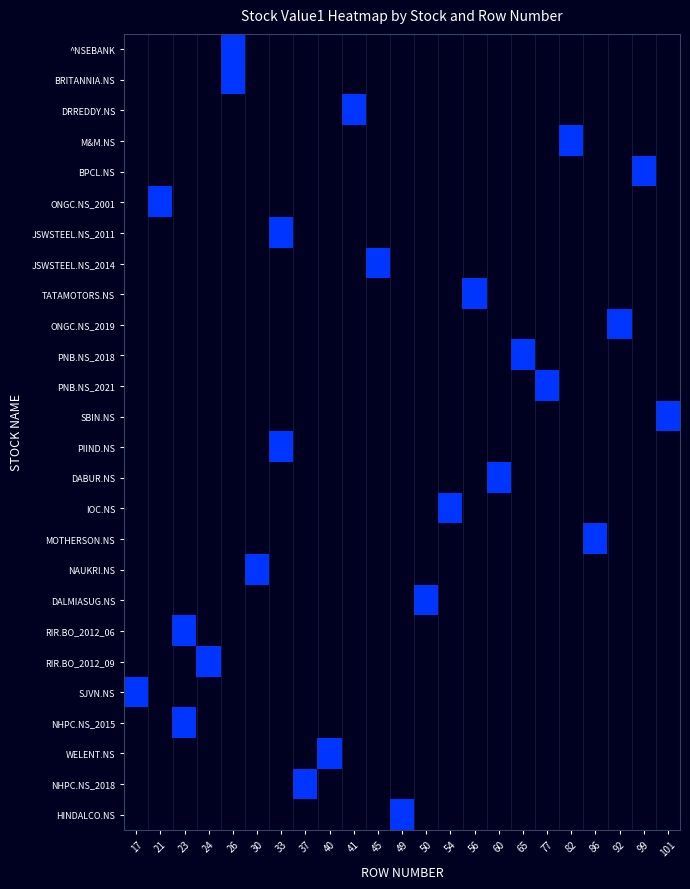

Reading right to left, what are all the values shown in this chart?

row_0: 0.0	0.0	0.0	0.0	0.0	0.0	0.0	0.0	0.0	0.0	0.0	0.0	0.0	0.0	0.0	0.0	0.0	0.0	0.5	0.0	0.0	0.0	0.0
row_1: 0.0	0.0	0.0	0.0	0.0	0.0	0.0	0.0	0.0	0.0	0.0	0.0	0.0	0.0	0.0	0.0	0.0	0.0	0.5	0.0	0.0	0.0	0.0
row_2: 0.0	0.0	0.0	0.0	0.0	0.0	0.0	0.0	0.0	0.0	0.0	0.0	0.0	0.5	0.0	0.0	0.0	0.0	0.0	0.0	0.0	0.0	0.0
row_3: 0.0	0.0	0.0	0.0	0.5	0.0	0.0	0.0	0.0	0.0	0.0	0.0	0.0	0.0	0.0	0.0	0.0	0.0	0.0	0.0	0.0	0.0	0.0
row_4: 0.0	0.5	0.0	0.0	0.0	0.0	0.0	0.0	0.0	0.0	0.0	0.0	0.0	0.0	0.0	0.0	0.0	0.0	0.0	0.0	0.0	0.0	0.0
row_5: 0.0	0.0	0.0	0.0	0.0	0.0	0.0	0.0	0.0	0.0	0.0	0.0	0.0	0.0	0.0	0.0	0.0	0.0	0.0	0.0	0.0	0.5	0.0
row_6: 0.0	0.0	0.0	0.0	0.0	0.0	0.0	0.0	0.0	0.0	0.0	0.0	0.0	0.0	0.0	0.0	0.5	0.0	0.0	0.0	0.0	0.0	0.0
row_7: 0.0	0.0	0.0	0.0	0.0	0.0	0.0	0.0	0.0	0.0	0.0	0.0	0.5	0.0	0.0	0.0	0.0	0.0	0.0	0.0	0.0	0.0	0.0
row_8: 0.0	0.0	0.0	0.0	0.0	0.0	0.0	0.0	0.5	0.0	0.0	0.0	0.0	0.0	0.0	0.0	0.0	0.0	0.0	0.0	0.0	0.0	0.0
row_9: 0.0	0.0	0.5	0.0	0.0	0.0	0.0	0.0	0.0	0.0	0.0	0.0	0.0	0.0	0.0	0.0	0.0	0.0	0.0	0.0	0.0	0.0	0.0
row_10: 0.0	0.0	0.0	0.0	0.0	0.0	0.5	0.0	0.0	0.0	0.0	0.0	0.0	0.0	0.0	0.0	0.0	0.0	0.0	0.0	0.0	0.0	0.0
row_11: 0.0	0.0	0.0	0.0	0.0	0.5	0.0	0.0	0.0	0.0	0.0	0.0	0.0	0.0	0.0	0.0	0.0	0.0	0.0	0.0	0.0	0.0	0.0
row_12: 0.5	0.0	0.0	0.0	0.0	0.0	0.0	0.0	0.0	0.0	0.0	0.0	0.0	0.0	0.0	0.0	0.0	0.0	0.0	0.0	0.0	0.0	0.0
row_13: 0.0	0.0	0.0	0.0	0.0	0.0	0.0	0.0	0.0	0.0	0.0	0.0	0.0	0.0	0.0	0.0	0.5	0.0	0.0	0.0	0.0	0.0	0.0
row_14: 0.0	0.0	0.0	0.0	0.0	0.0	0.0	0.5	0.0	0.0	0.0	0.0	0.0	0.0	0.0	0.0	0.0	0.0	0.0	0.0	0.0	0.0	0.0
row_15: 0.0	0.0	0.0	0.0	0.0	0.0	0.0	0.0	0.0	0.5	0.0	0.0	0.0	0.0	0.0	0.0	0.0	0.0	0.0	0.0	0.0	0.0	0.0
row_16: 0.0	0.0	0.0	0.5	0.0	0.0	0.0	0.0	0.0	0.0	0.0	0.0	0.0	0.0	0.0	0.0	0.0	0.0	0.0	0.0	0.0	0.0	0.0
row_17: 0.0	0.0	0.0	0.0	0.0	0.0	0.0	0.0	0.0	0.0	0.0	0.0	0.0	0.0	0.0	0.0	0.0	0.5	0.0	0.0	0.0	0.0	0.0
row_18: 0.0	0.0	0.0	0.0	0.0	0.0	0.0	0.0	0.0	0.0	0.5	0.0	0.0	0.0	0.0	0.0	0.0	0.0	0.0	0.0	0.0	0.0	0.0
row_19: 0.0	0.0	0.0	0.0	0.0	0.0	0.0	0.0	0.0	0.0	0.0	0.0	0.0	0.0	0.0	0.0	0.0	0.0	0.0	0.0	0.5	0.0	0.0
row_20: 0.0	0.0	0.0	0.0	0.0	0.0	0.0	0.0	0.0	0.0	0.0	0.0	0.0	0.0	0.0	0.0	0.0	0.0	0.0	0.5	0.0	0.0	0.0
row_21: 0.0	0.0	0.0	0.0	0.0	0.0	0.0	0.0	0.0	0.0	0.0	0.0	0.0	0.0	0.0	0.0	0.0	0.0	0.0	0.0	0.0	0.0	0.5
row_22: 0.0	0.0	0.0	0.0	0.0	0.0	0.0	0.0	0.0	0.0	0.0	0.0	0.0	0.0	0.0	0.0	0.0	0.0	0.0	0.0	0.5	0.0	0.0
row_23: 0.0	0.0	0.0	0.0	0.0	0.0	0.0	0.0	0.0	0.0	0.0	0.0	0.0	0.0	0.5	0.0	0.0	0.0	0.0	0.0	0.0	0.0	0.0
row_24: 0.0	0.0	0.0	0.0	0.0	0.0	0.0	0.0	0.0	0.0	0.0	0.0	0.0	0.0	0.0	0.5	0.0	0.0	0.0	0.0	0.0	0.0	0.0
row_25: 0.0	0.0	0.0	0.0	0.0	0.0	0.0	0.0	0.0	0.0	0.0	0.5	0.0	0.0	0.0	0.0	0.0	0.0	0.0	0.0	0.0	0.0	0.0